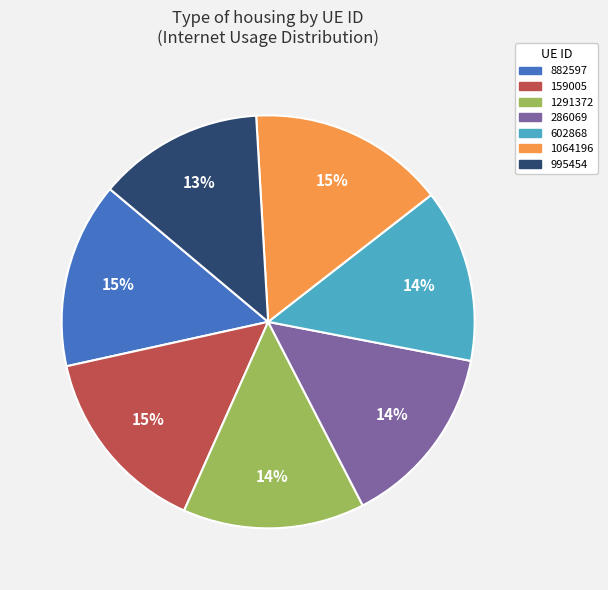

Which has a higher value, 995454 or 1291372?

1291372